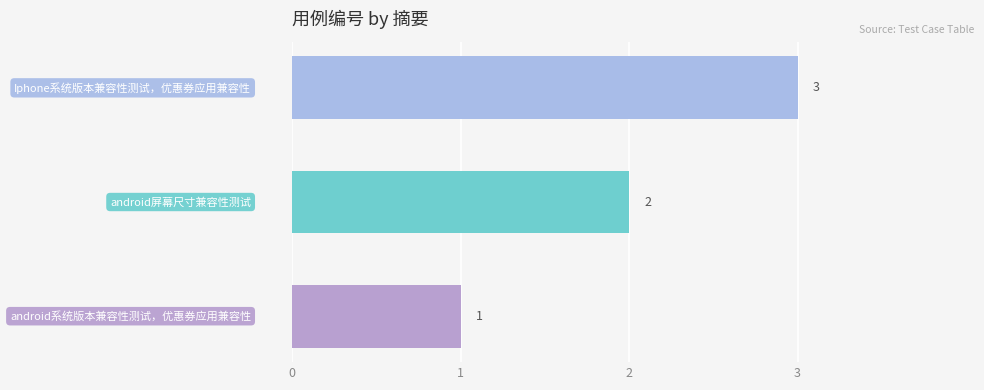

What is the difference between the maximum and minimum values?

2